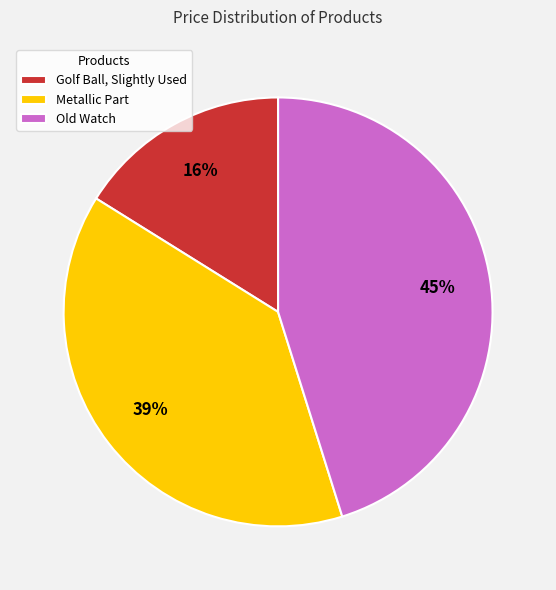

Which slice is the smallest?

Golf Ball, Slightly Used